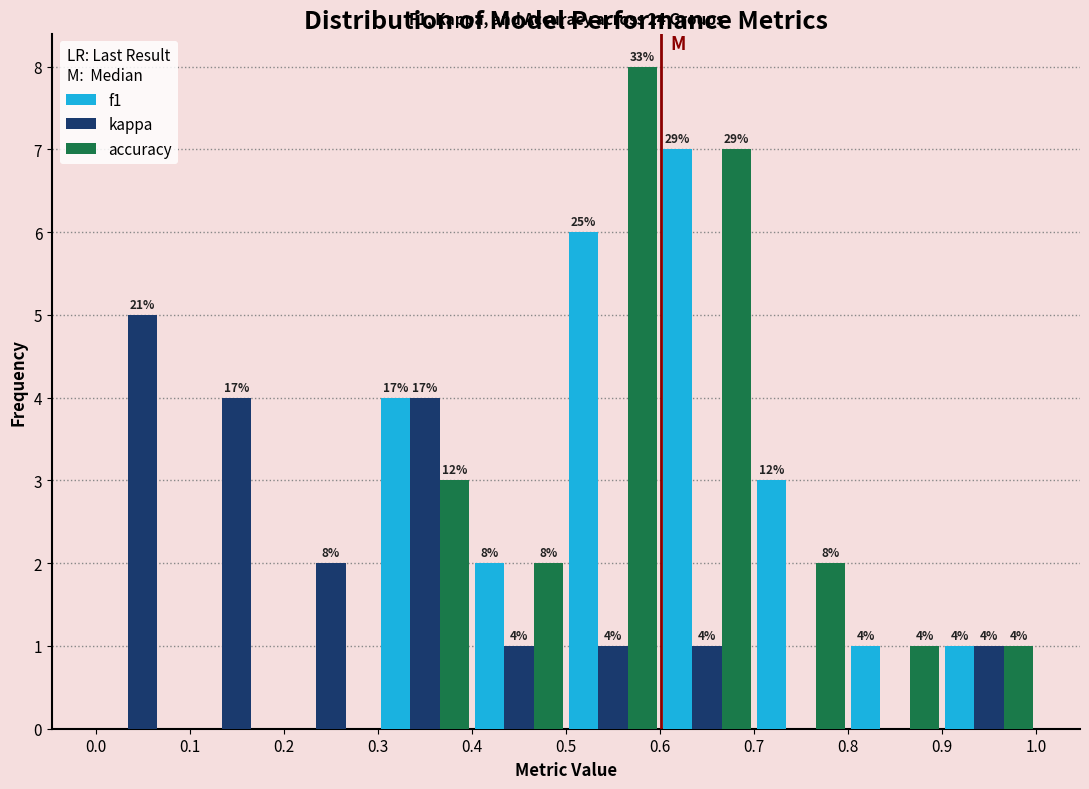

In the f1 series, which range on the x-axis has the tallest bar?

0.6 to 0.7